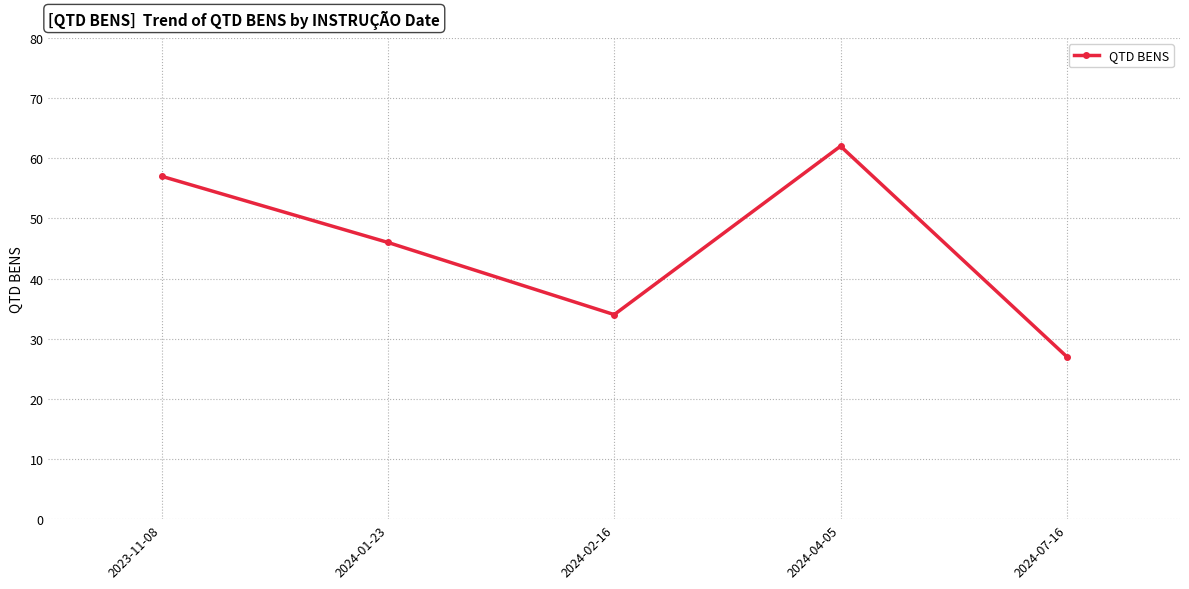

At which label is the value closest to 44?

2024-01-23